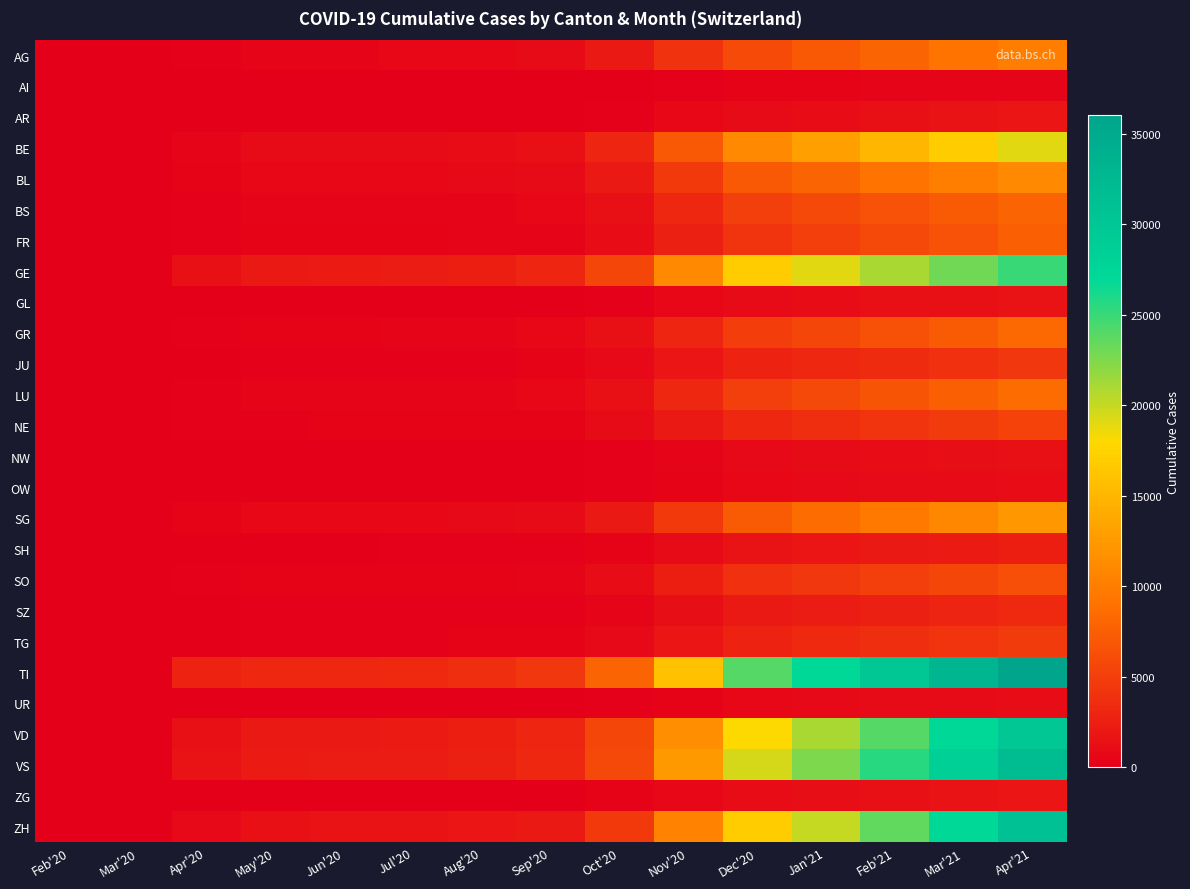

Reading left to right, what are all the values shown in this chart?

AG: Feb'20=0	Mar'20=0	Apr'20=200	May'20=500	Jun'20=550	Jul'20=600	Aug'20=700	Sep'20=900	Oct'20=2000	Nov'20=4000	Dec'20=6000	Jan'21=7000	Feb'21=8000	Mar'21=9000	Apr'21=10000
AI: Feb'20=0	Mar'20=0	Apr'20=10	May'20=15	Jun'20=20	Jul'20=20	Aug'20=25	Sep'20=30	Oct'20=80	Nov'20=200	Dec'20=350	Jan'21=400	Feb'21=450	Mar'21=500	Apr'21=550
AR: Feb'20=0	Mar'20=0	Apr'20=30	May'20=60	Jun'20=70	Jul'20=75	Aug'20=90	Sep'20=110	Oct'20=250	Nov'20=600	Dec'20=900	Jan'21=1100	Feb'21=1300	Mar'21=1500	Apr'21=1700
BE: Feb'20=1	Mar'20=30	Apr'20=550	May'20=900	Jun'20=950	Jul'20=980	Aug'20=1100	Sep'20=1400	Oct'20=3000	Nov'20=7000	Dec'20=11000	Jan'21=13000	Feb'21=15000	Mar'21=17000	Apr'21=19000
BL: Feb'20=1	Mar'20=20	Apr'20=350	May'20=600	Jun'20=640	Jul'20=660	Aug'20=750	Sep'20=950	Oct'20=2000	Nov'20=4500	Dec'20=7000	Jan'21=8000	Feb'21=9000	Mar'21=10000	Apr'21=11000
BS: Feb'20=0	Mar'20=15	Apr'20=280	May'20=450	Jun'20=470	Jul'20=480	Aug'20=550	Sep'20=680	Oct'20=1400	Nov'20=3200	Dec'20=5000	Jan'21=5800	Feb'21=6500	Mar'21=7200	Apr'21=8000
FR: Feb'20=0	Mar'20=10	Apr'20=180	May'20=350	Jun'20=370	Jul'20=380	Aug'20=430	Sep'20=530	Oct'20=1100	Nov'20=2600	Dec'20=4200	Jan'21=5000	Feb'21=5800	Mar'21=6500	Apr'21=7500
GE: Feb'20=3	Mar'20=80	Apr'20=1400	May'20=2100	Jun'20=2200	Jul'20=2250	Aug'20=2500	Sep'20=3000	Oct'20=5500	Nov'20=11000	Dec'20=17000	Jan'21=19000	Feb'21=21000	Mar'21=23000	Apr'21=25000
GL: Feb'20=0	Mar'20=5	Apr'20=50	May'20=80	Jun'20=85	Jul'20=88	Aug'20=100	Sep'20=120	Oct'20=260	Nov'20=600	Dec'20=950	Jan'21=1100	Feb'21=1300	Mar'21=1400	Apr'21=1600
GR: Feb'20=0	Mar'20=15	Apr'20=220	May'20=400	Jun'20=420	Jul'20=430	Aug'20=490	Sep'20=600	Oct'20=1300	Nov'20=3000	Dec'20=4800	Jan'21=5600	Feb'21=6400	Mar'21=7200	Apr'21=8200
JU: Feb'20=1	Mar'20=10	Apr'20=130	May'20=230	Jun'20=245	Jul'20=250	Aug'20=280	Sep'20=350	Oct'20=750	Nov'20=1700	Dec'20=2700	Jan'21=3100	Feb'21=3500	Mar'21=3900	Apr'21=4400
LU: Feb'20=0	Mar'20=15	Apr'20=250	May'20=450	Jun'20=470	Jul'20=480	Aug'20=550	Sep'20=680	Oct'20=1400	Nov'20=3200	Dec'20=5000	Jan'21=5900	Feb'21=6700	Mar'21=7500	Apr'21=8500
NE: Feb'20=0	Mar'20=8	Apr'20=150	May'20=280	Jun'20=295	Jul'20=300	Aug'20=340	Sep'20=420	Oct'20=900	Nov'20=2000	Dec'20=3200	Jan'21=3700	Feb'21=4200	Mar'21=4700	Apr'21=5300
NW: Feb'20=0	Mar'20=3	Apr'20=40	May'20=70	Jun'20=75	Jul'20=78	Aug'20=88	Sep'20=110	Oct'20=230	Nov'20=520	Dec'20=820	Jan'21=950	Feb'21=1100	Mar'21=1200	Apr'21=1400
OW: Feb'20=0	Mar'20=2	Apr'20=30	May'20=55	Jun'20=58	Jul'20=60	Aug'20=68	Sep'20=84	Oct'20=180	Nov'20=400	Dec'20=640	Jan'21=750	Feb'21=850	Mar'21=950	Apr'21=1050
SG: Feb'20=0	Mar'20=20	Apr'20=350	May'20=620	Jun'20=660	Jul'20=680	Aug'20=770	Sep'20=950	Oct'20=2000	Nov'20=4600	Dec'20=7300	Jan'21=8500	Feb'21=9700	Mar'21=10900	Apr'21=12300
SH: Feb'20=0	Mar'20=5	Apr'20=70	May'20=130	Jun'20=138	Jul'20=141	Aug'20=160	Sep'20=200	Oct'20=420	Nov'20=950	Dec'20=1500	Jan'21=1750	Feb'21=1990	Mar'21=2230	Apr'21=2530
SO: Feb'20=0	Mar'20=10	Apr'20=180	May'20=330	Jun'20=350	Jul'20=360	Aug'20=410	Sep'20=510	Oct'20=1050	Nov'20=2400	Dec'20=3800	Jan'21=4400	Feb'21=5000	Mar'21=5600	Apr'21=6300
SZ: Feb'20=0	Mar'20=5	Apr'20=90	May'20=170	Jun'20=180	Jul'20=185	Aug'20=210	Sep'20=260	Oct'20=550	Nov'20=1250	Dec'20=2000	Jan'21=2300	Feb'21=2600	Mar'21=2900	Apr'21=3300
TG: Feb'20=0	Mar'20=8	Apr'20=130	May'20=240	Jun'20=255	Jul'20=262	Aug'20=296	Sep'20=366	Oct'20=780	Nov'20=1760	Dec'20=2800	Jan'21=3250	Feb'21=3700	Mar'21=4150	Apr'21=4700
TI: Feb'20=0	Mar'20=80	Apr'20=2800	May'20=3100	Jun'20=3200	Jul'20=3250	Aug'20=3600	Sep'20=4400	Oct'20=8000	Nov'20=16000	Dec'20=24000	Jan'21=27000	Feb'21=30000	Mar'21=33000	Apr'21=36000
UR: Feb'20=0	Mar'20=2	Apr'20=30	May'20=55	Jun'20=58	Jul'20=60	Aug'20=68	Sep'20=84	Oct'20=180	Nov'20=400	Dec'20=640	Jan'21=750	Feb'21=850	Mar'21=950	Apr'21=1050
VD: Feb'20=4	Mar'20=80	Apr'20=1400	May'20=2000	Jun'20=2100	Jul'20=2150	Aug'20=2400	Sep'20=2960	Oct'20=5500	Nov'20=11500	Dec'20=18000	Jan'21=21000	Feb'21=24000	Mar'21=27000	Apr'21=30000
VS: Feb'20=6	Mar'20=90	Apr'20=1500	May'20=2200	Jun'20=2300	Jul'20=2350	Aug'20=2620	Sep'20=3220	Oct'20=5900	Nov'20=12500	Dec'20=19500	Jan'21=22500	Feb'21=25500	Mar'21=28500	Apr'21=32000
ZG: Feb'20=0	Mar'20=3	Apr'20=50	May'20=90	Jun'20=95	Jul'20=98	Aug'20=110	Sep'20=136	Oct'20=290	Nov'20=660	Dec'20=1050	Jan'21=1220	Feb'21=1390	Mar'21=1560	Apr'21=1760
ZH: Feb'20=0	Mar'20=40	Apr'20=800	May'20=1400	Jun'20=1470	Jul'20=1500	Aug'20=1700	Sep'20=2100	Oct'20=4500	Nov'20=10500	Dec'20=17000	Jan'21=20000	Feb'21=23500	Mar'21=27000	Apr'21=31000